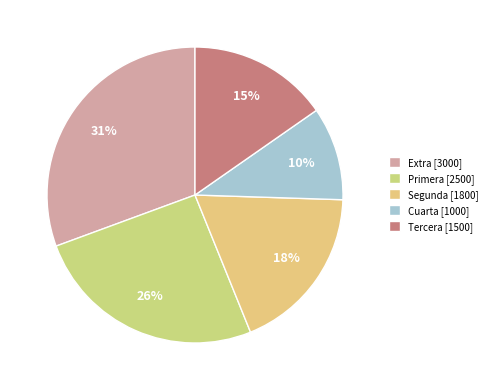

Which slice is the smallest?

Cuarta